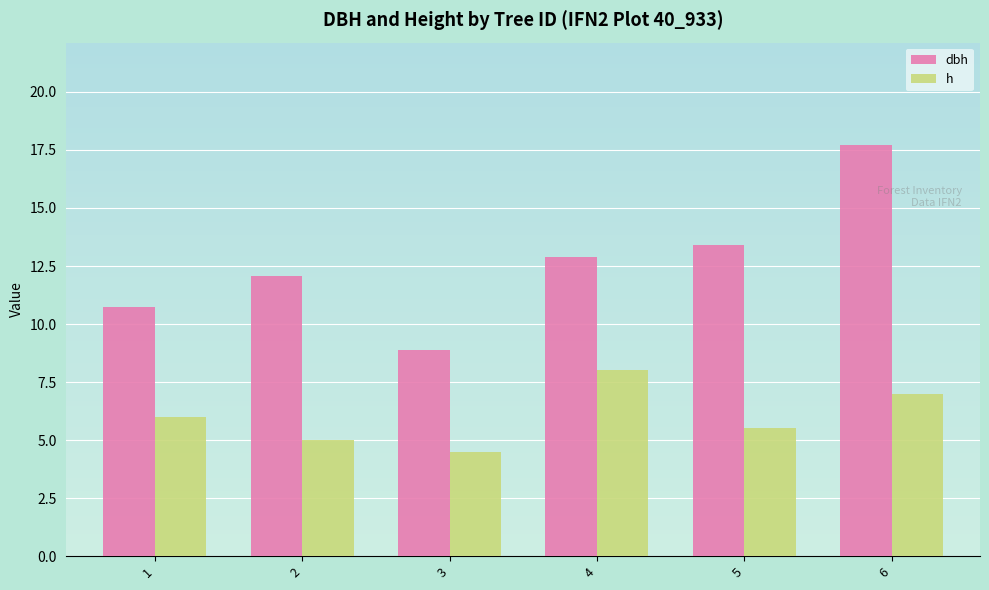

Count the number of data series in this chart.

2